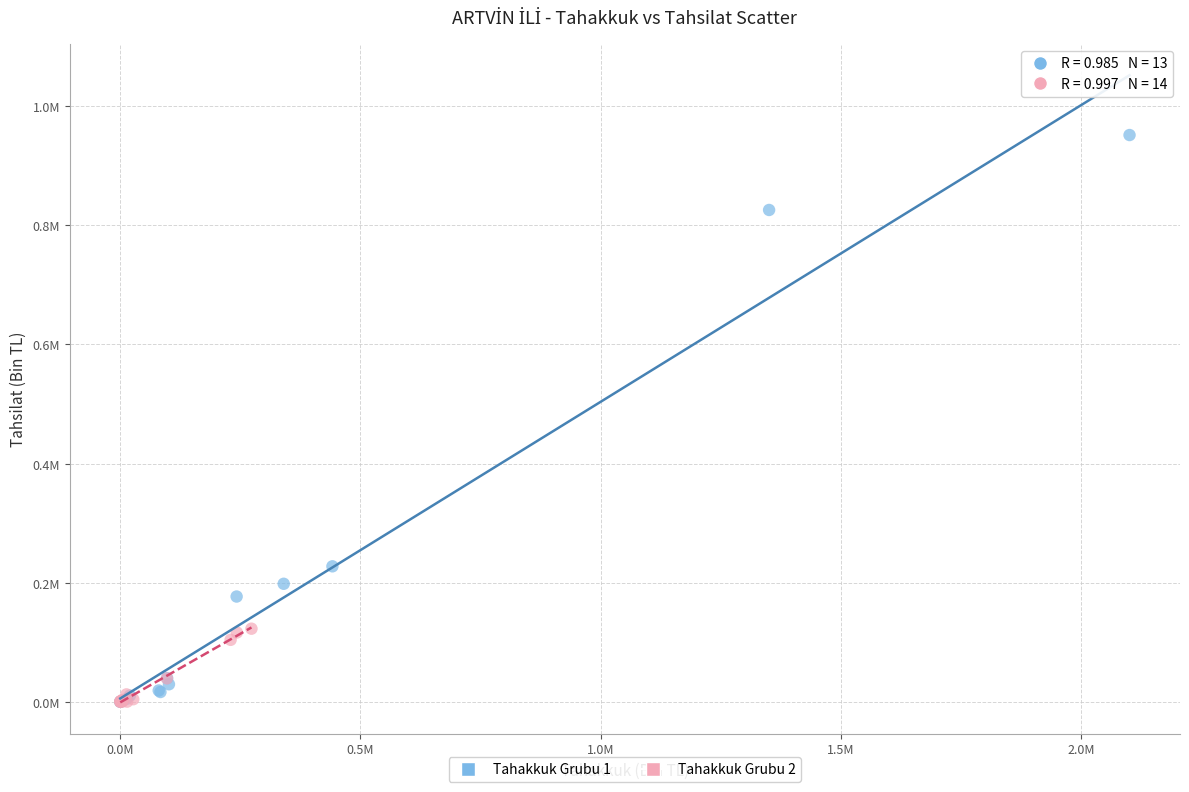

Which series contains the highest Y value?

Tahakkuk Grubu 1